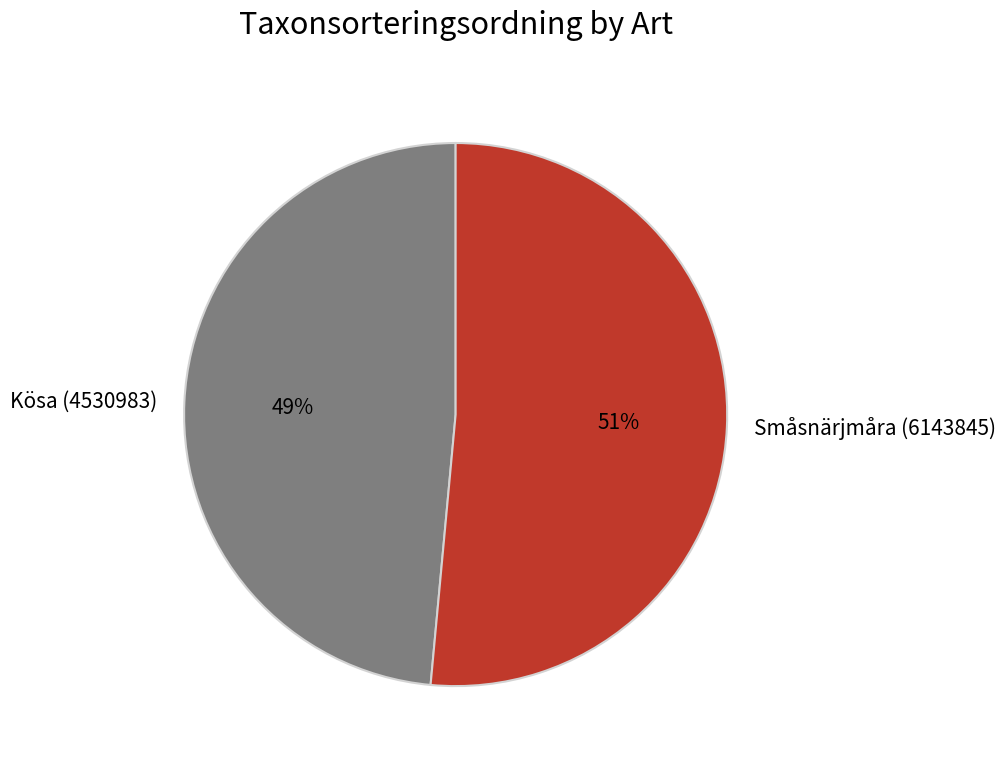

To the nearest percent, what portion does Kösa (4530983) represent?

49%